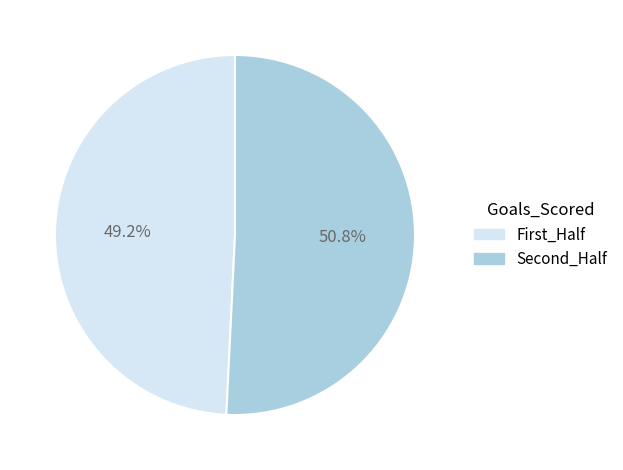

Which has a higher value, Second_Half or First_Half?

Second_Half